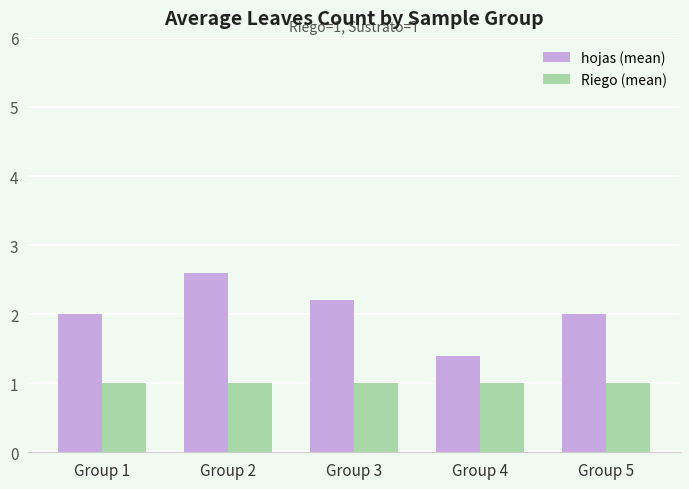

What is the value of the Riego (mean) bar at the 4th from the left?

1.0